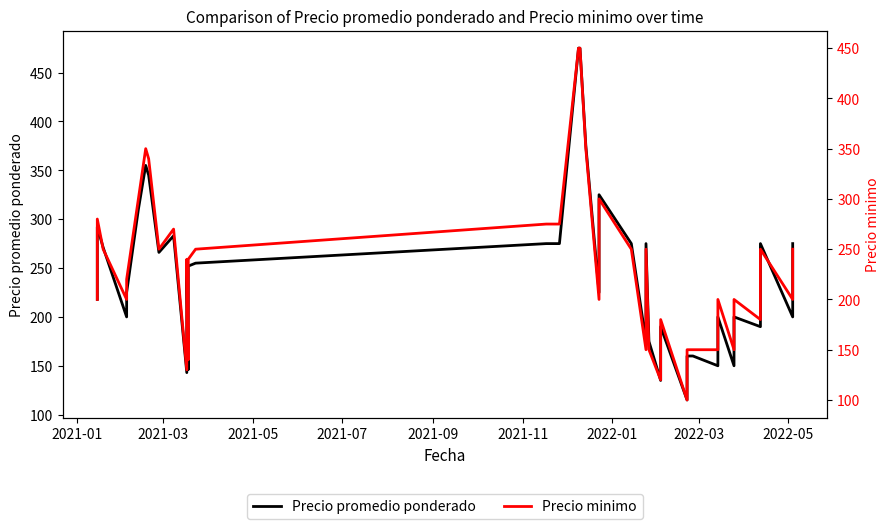

What is the label of the 8th point from the left?

2022-03